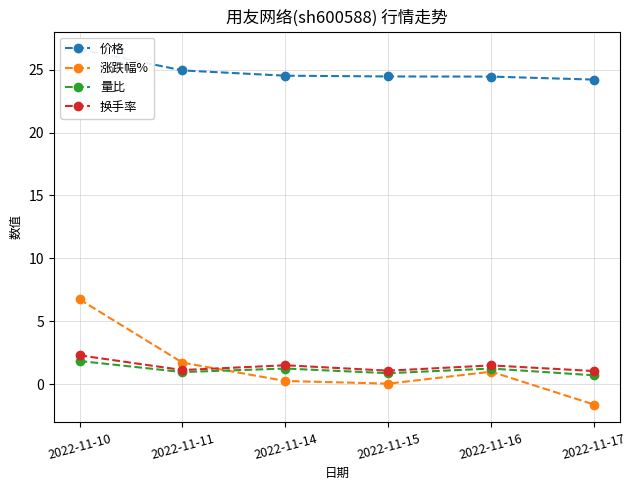

Reading right to left, transcribe all the data shown in this chart.

价格: 24.2	24.4	24.5	24.5	24.9	26.6
涨跌幅%: -1.6	1.0	0.0	0.2	1.7	6.7
量比: 0.7	1.2	0.9	1.2	1.0	1.8
换手率: 1.0	1.5	1.1	1.5	1.1	2.3